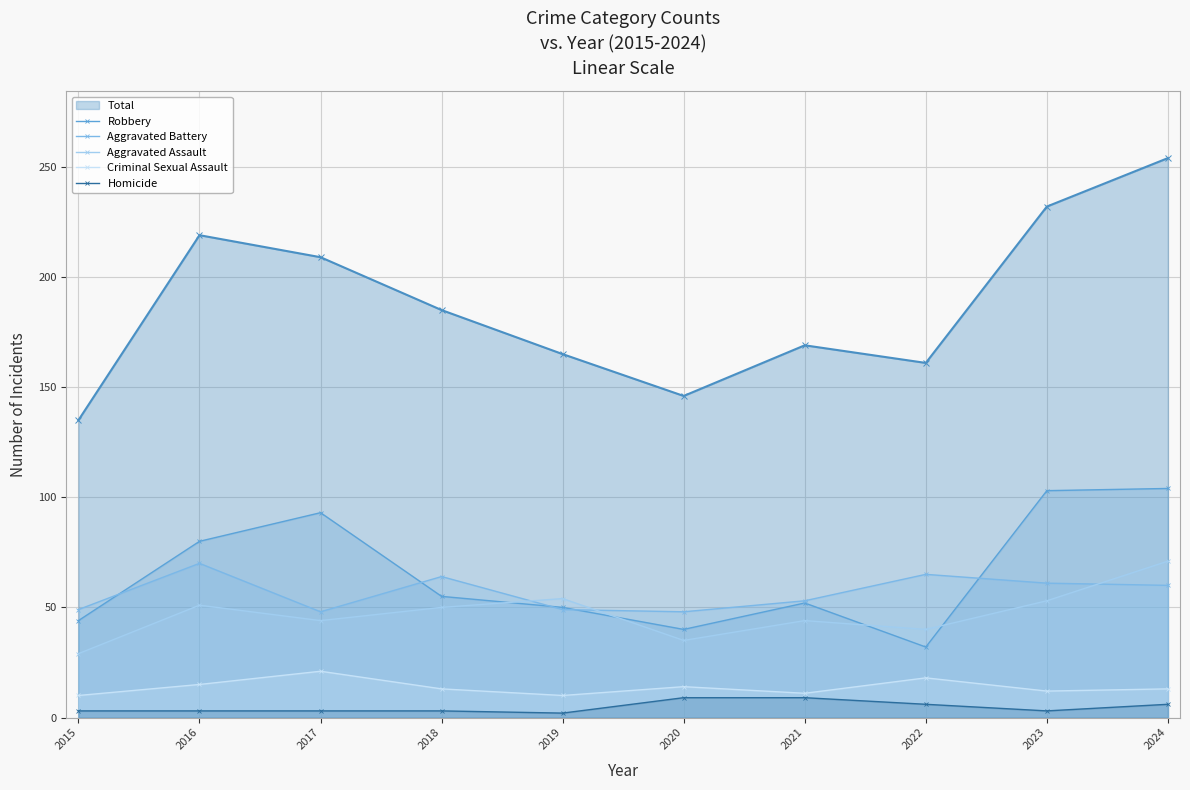

Which series has the largest range (max minus min)?

Total